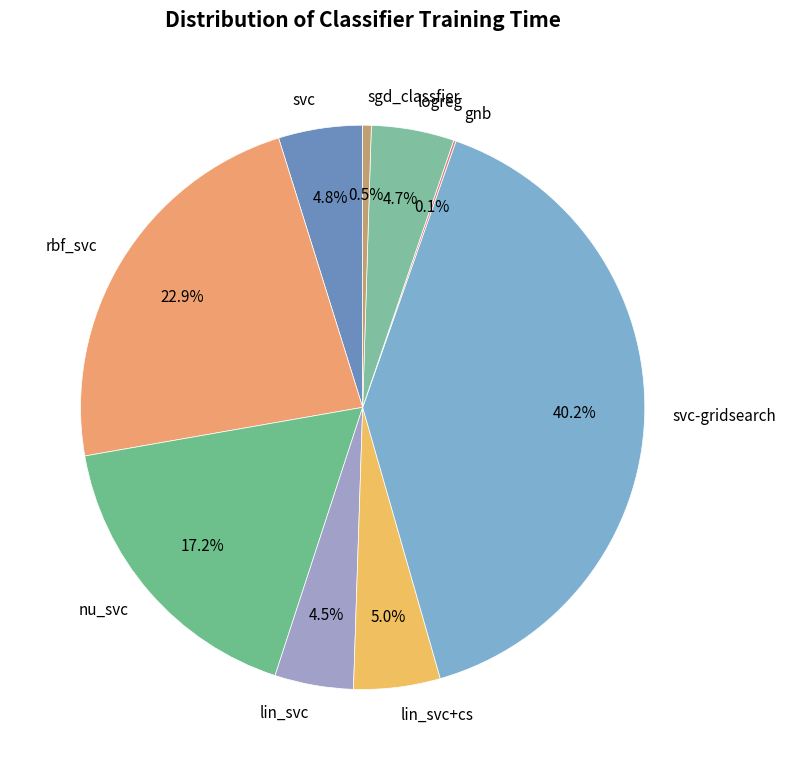

What is the largest slice in the pie chart?

svc-gridsearch